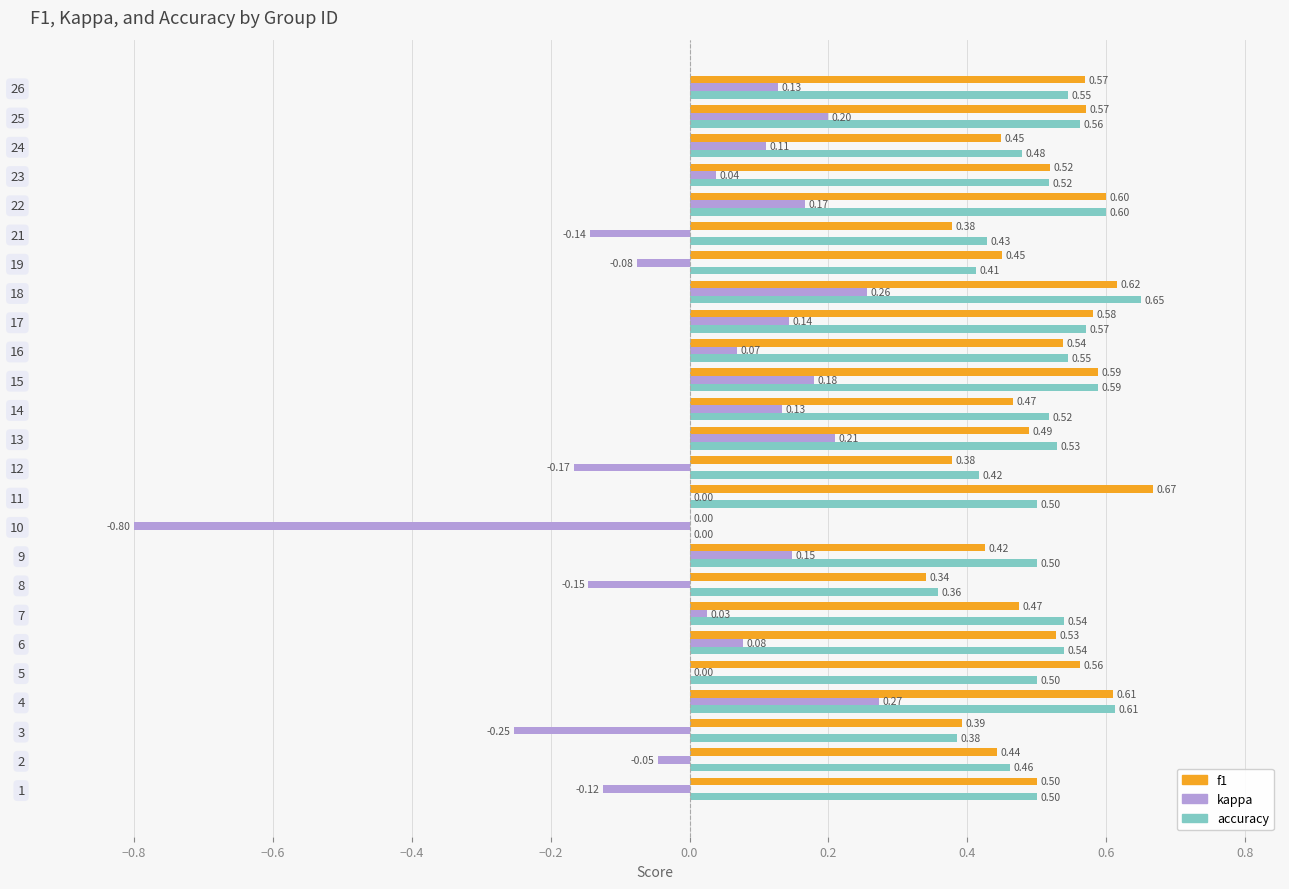

What are all the series names shown in the legend?

f1, kappa, accuracy